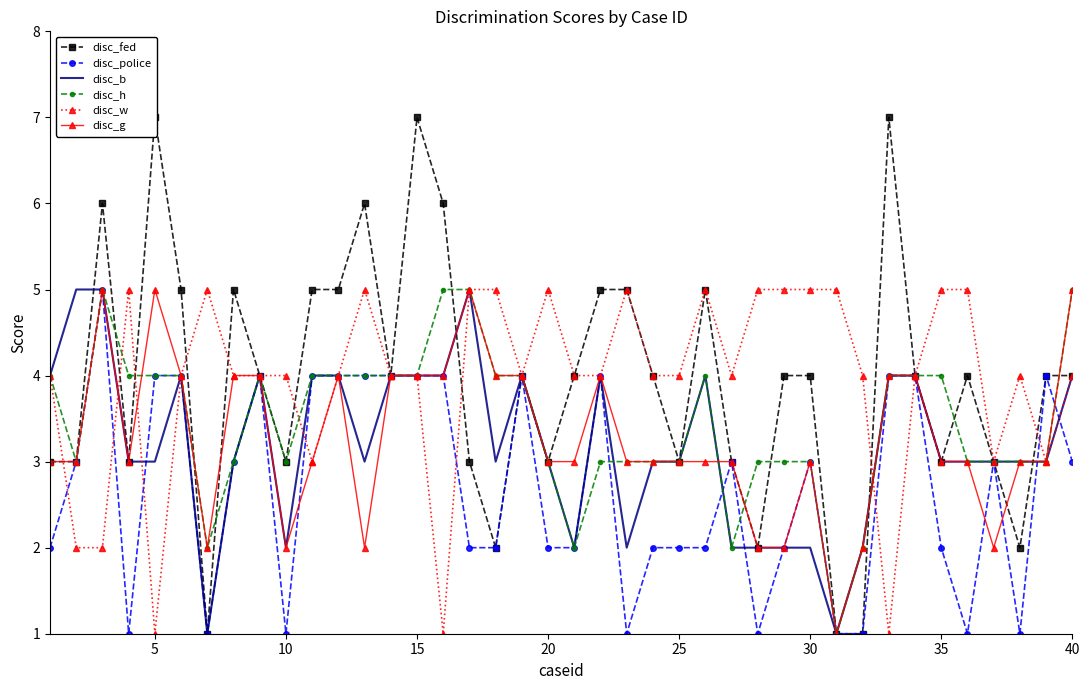

After their last crossing, which series has the higher values: disc_fed or disc_w?

disc_fed